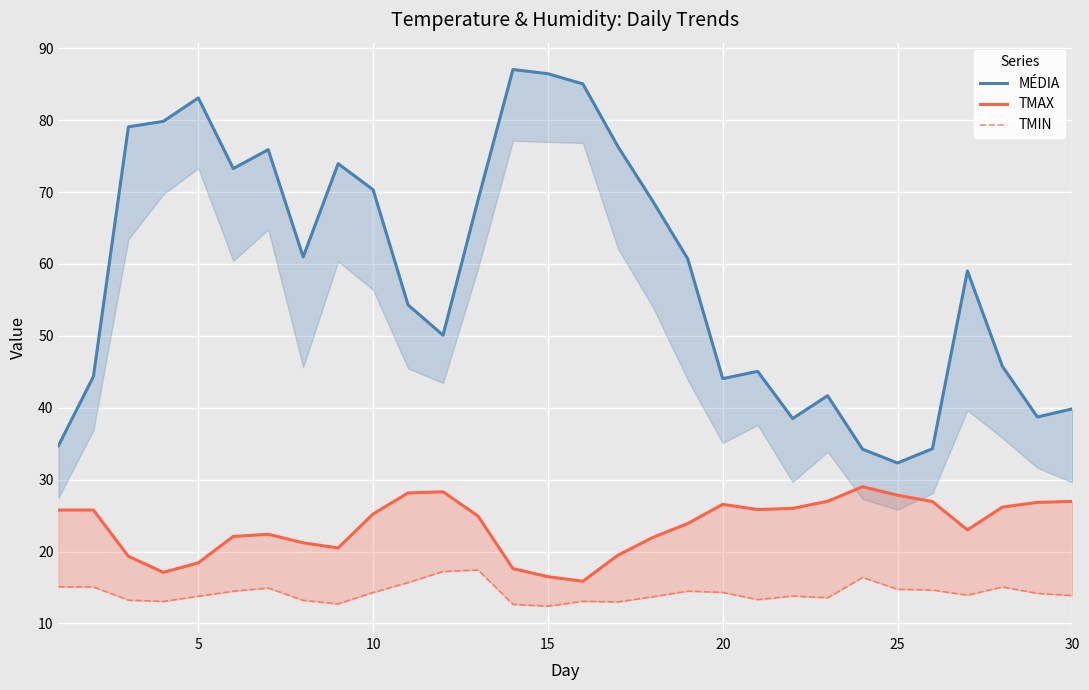

Rank the series by their maximum value, from lowest to highest.

TMIN, TMAX, MÉDIA